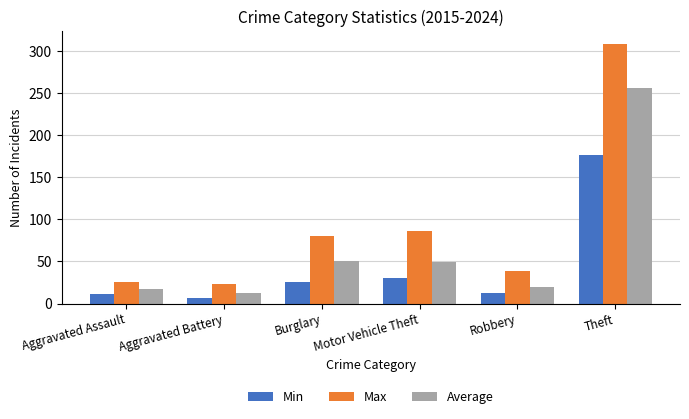

What is the difference between the maximum and minimum values in the Min series?

171.0